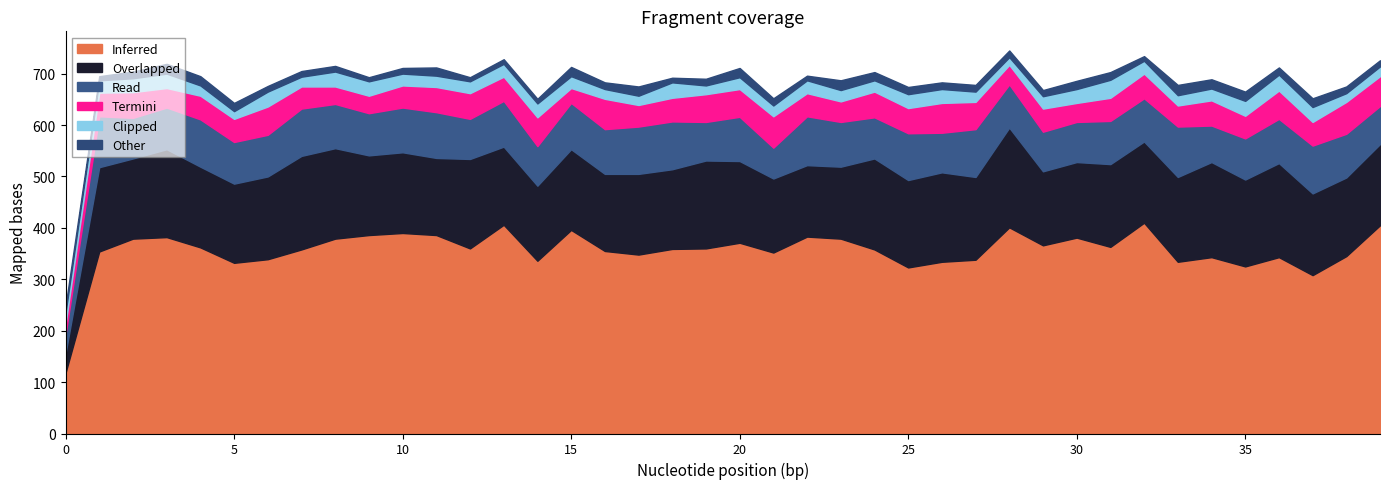

Count the number of data series in this chart.

6